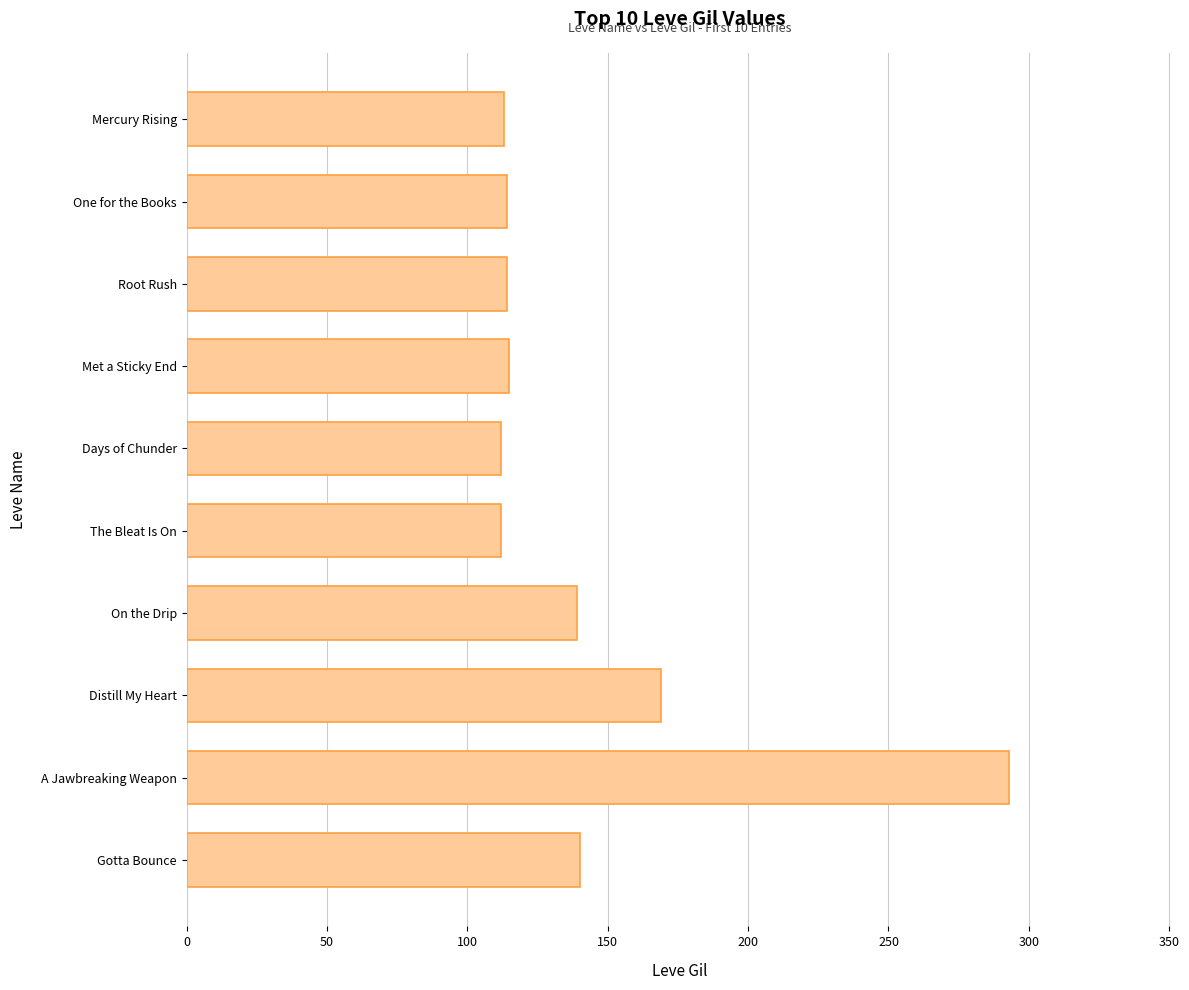

The chart shows a value of 114 at One for the Books. True or false?

True